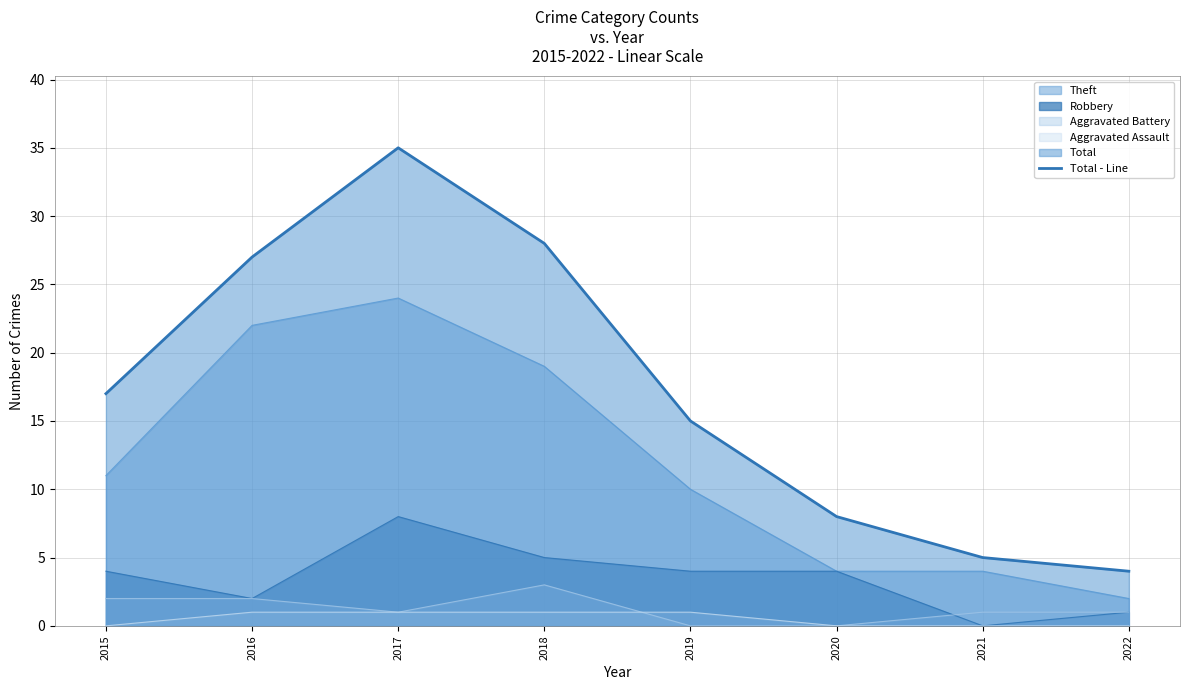

What is the maximum value shown in the chart?

35